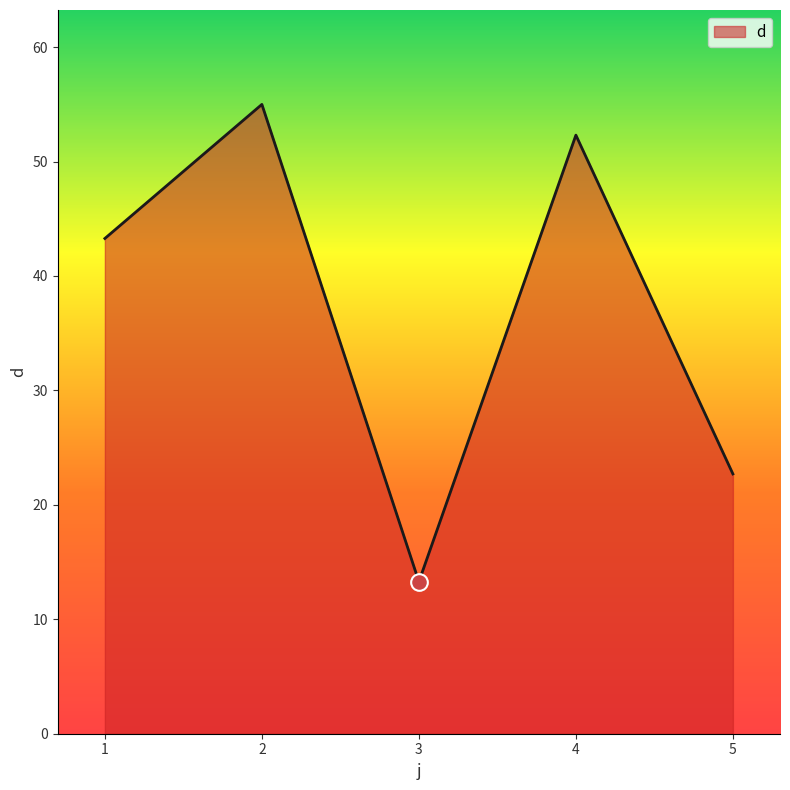

What is the approximate value at 3?

13.3